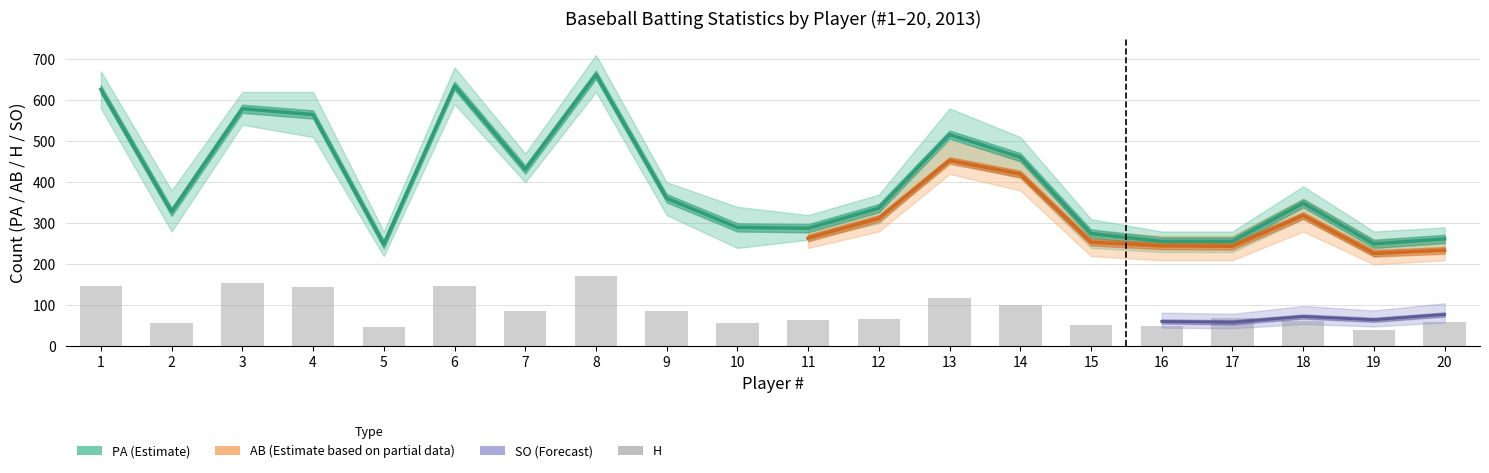

What is the value of the PA bar at the 17th from the left?

256